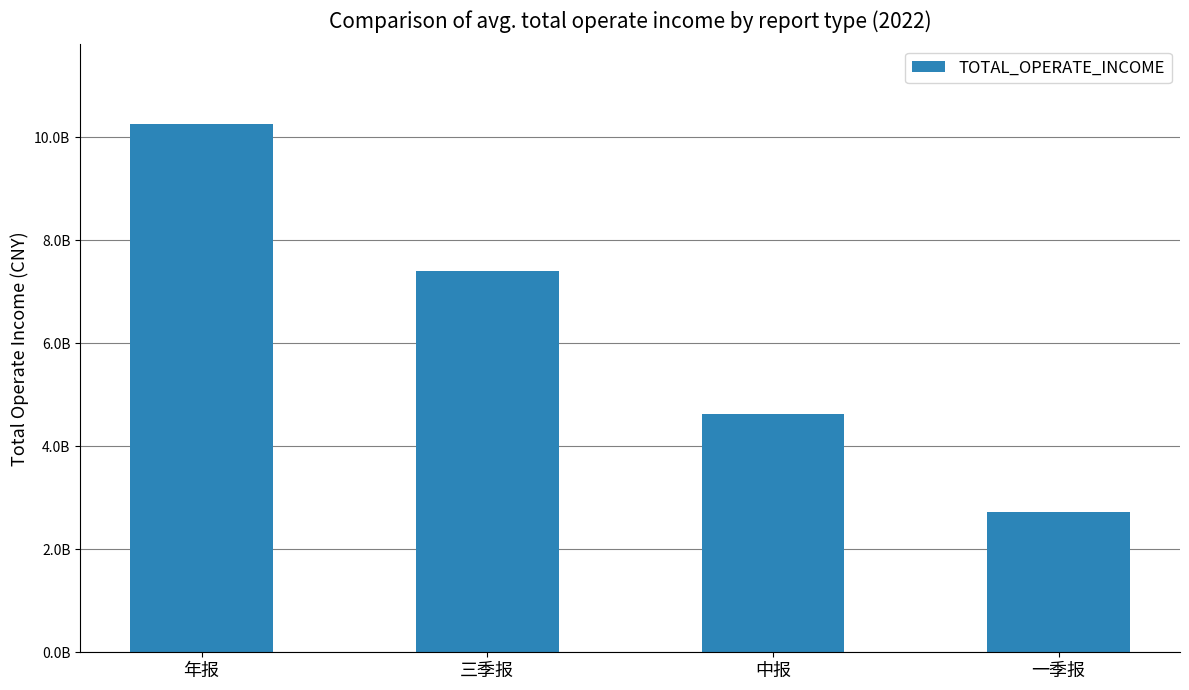

What is the label of the 4th bar from the right?

年报